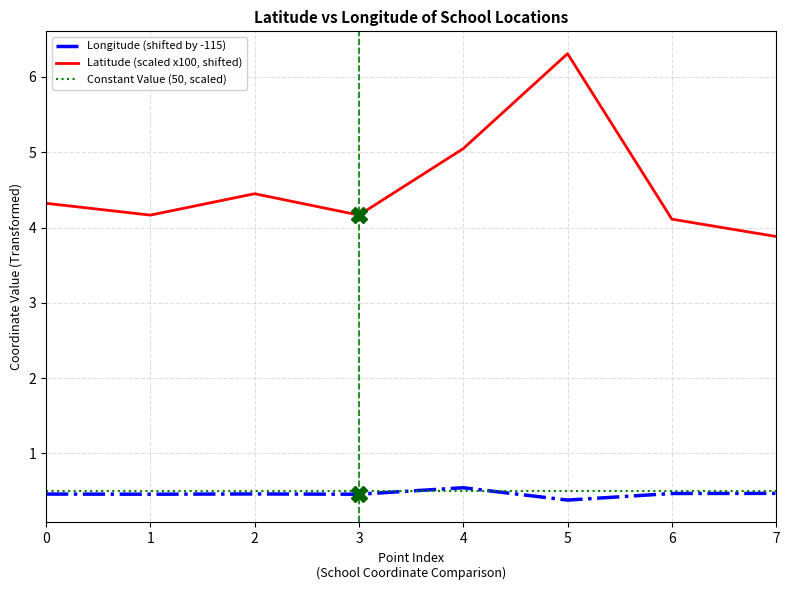

How many lines are shown in the chart?

3